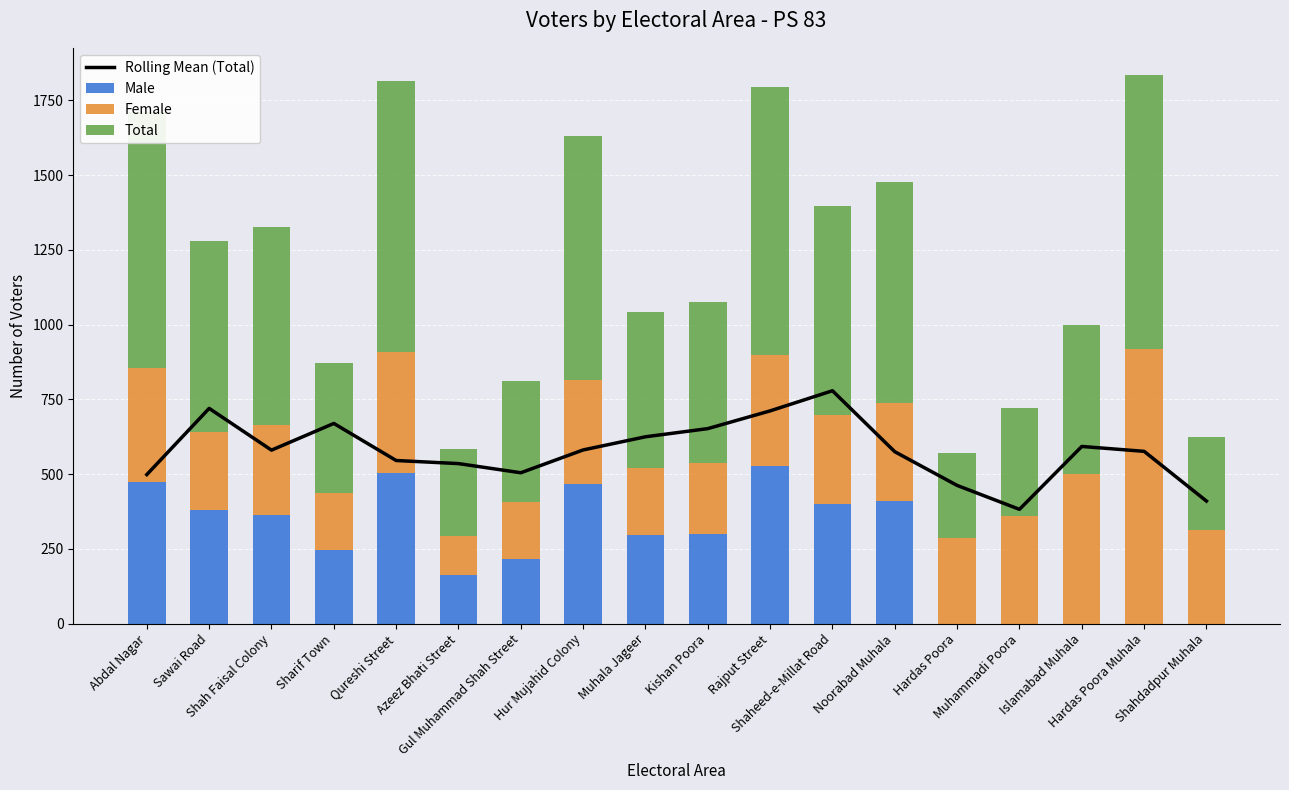

True or false: Female has a value of 130.0 at Azeez Bhati Street.

True